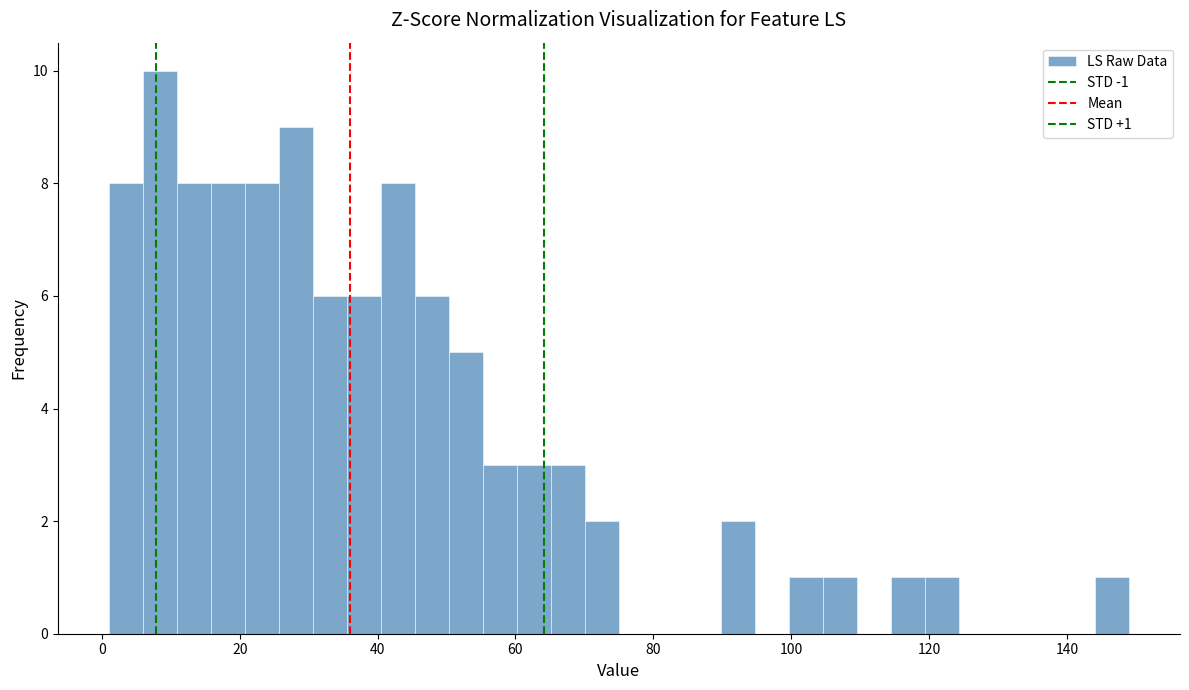

Around what value on the x-axis is the tallest bar? Give the approximate position of its centre, as read against the axis.

8